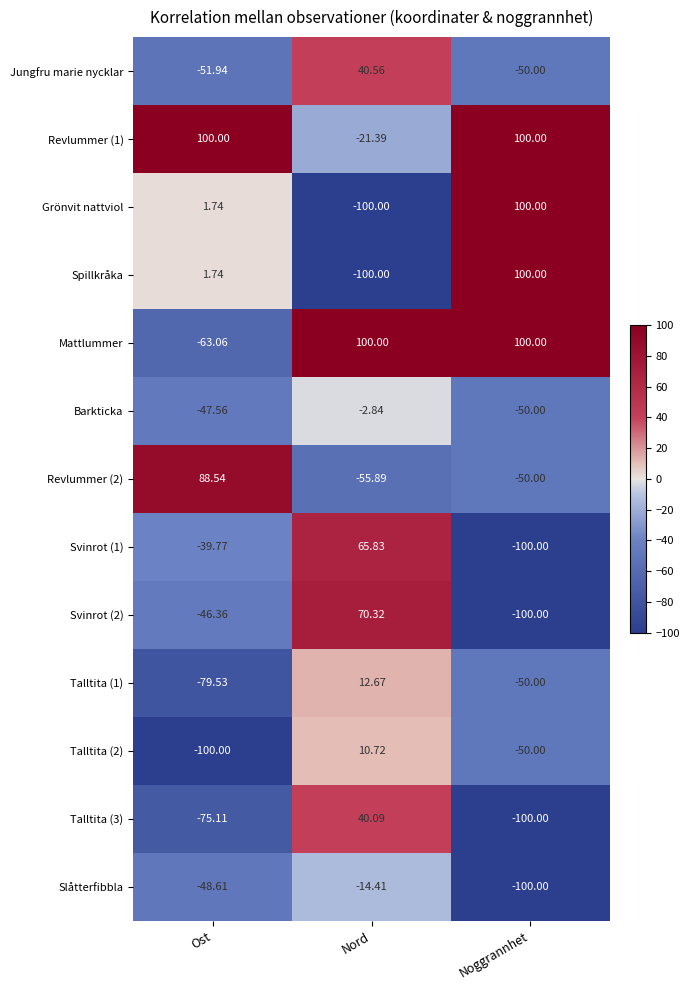

Is the value of Svinrot (1) at Noggrannhet greater than the value of Talltita (1) at Noggrannhet?

No